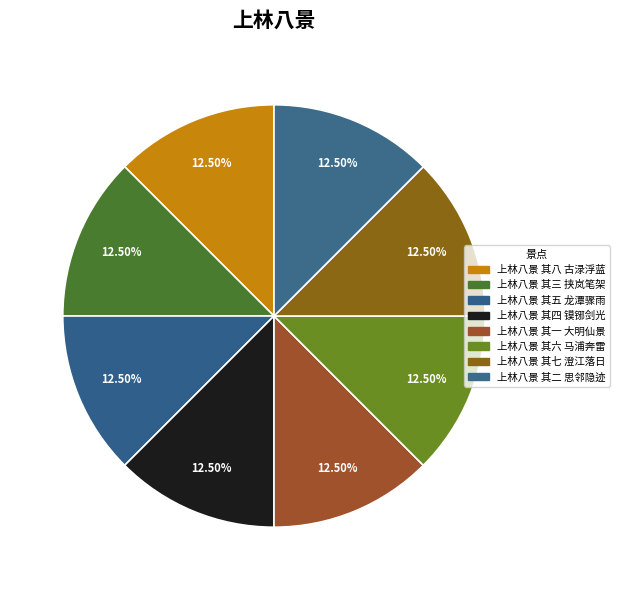

What is the total percentage of 上林八景 其五 龙潭骤雨 and 上林八景 其七 澄江落日?

25.0%